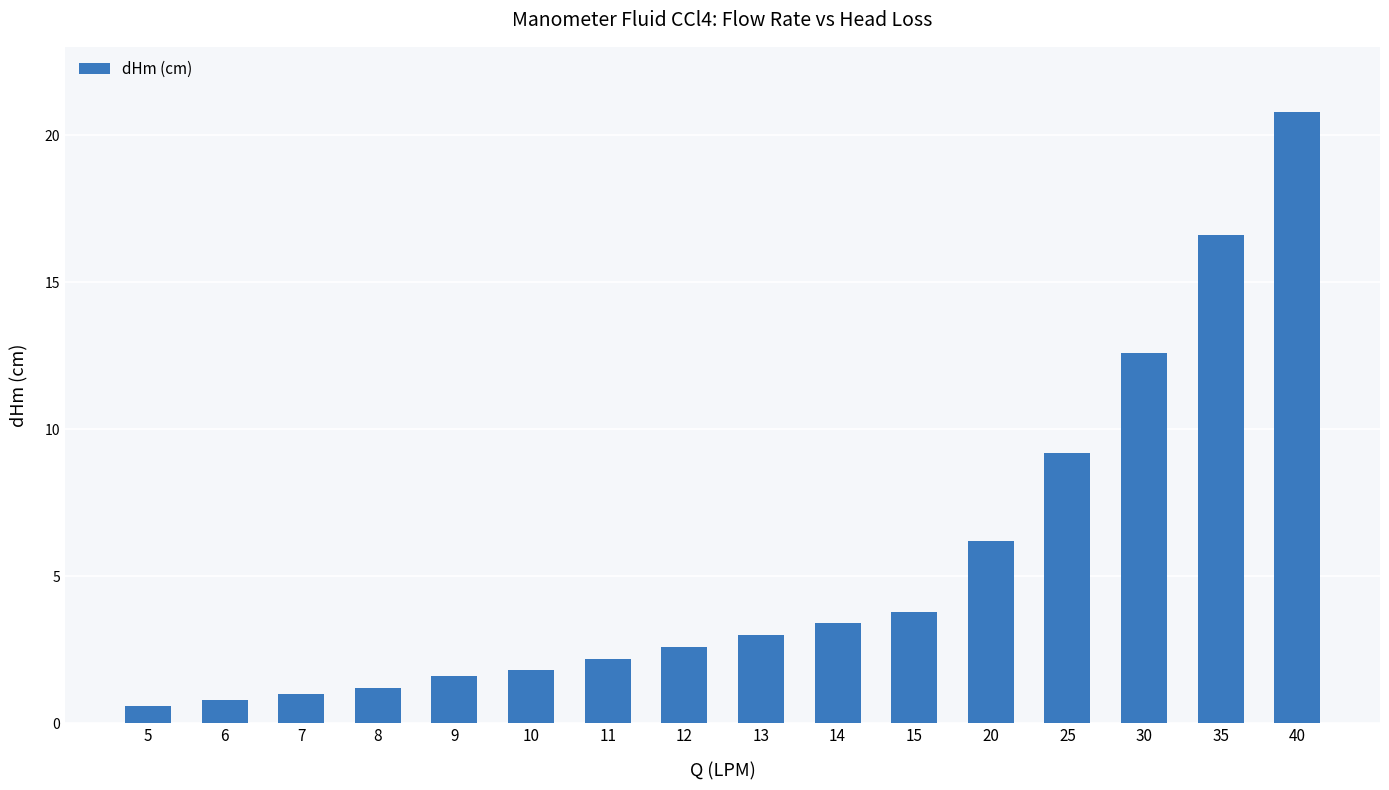

Read the value at 10.

1.8